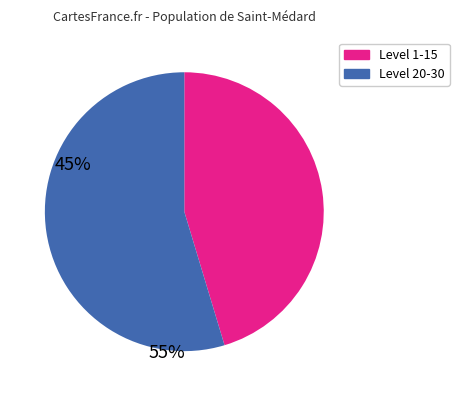

Is there a majority slice in this chart?

Yes